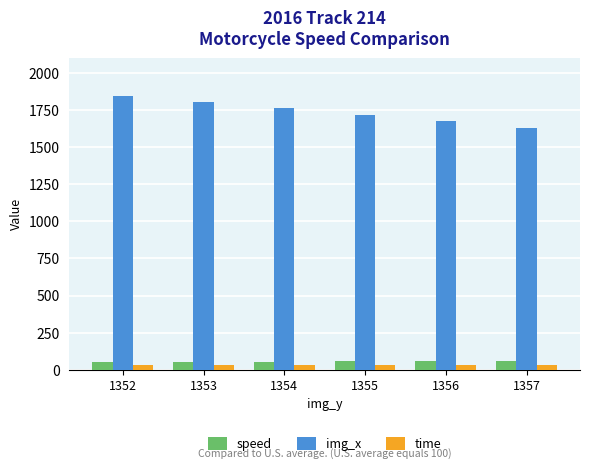

How many bars are there in total?

18